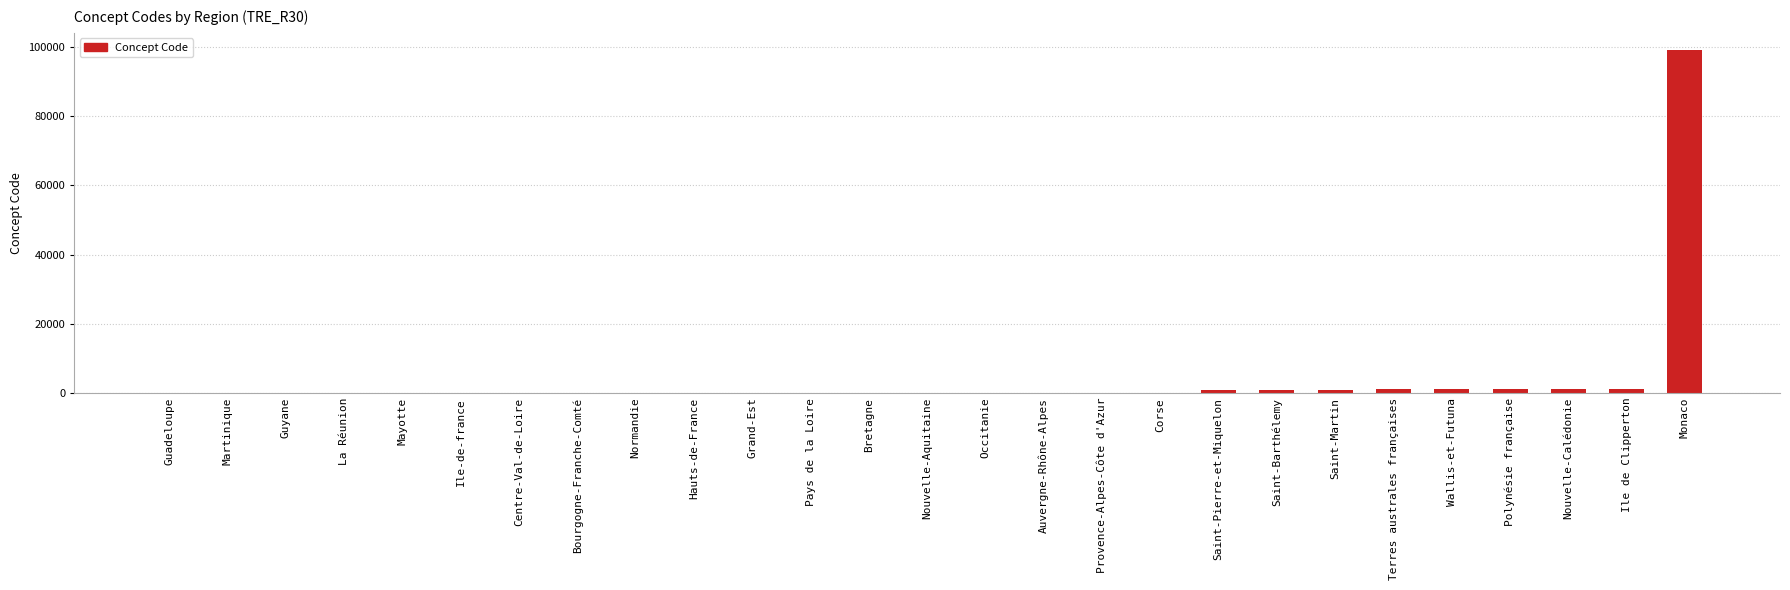

Approximately how many times larger is the value at Provence-Alpes-Côte d'Azur compared to Auvergne-Rhône-Alpes?

1.1